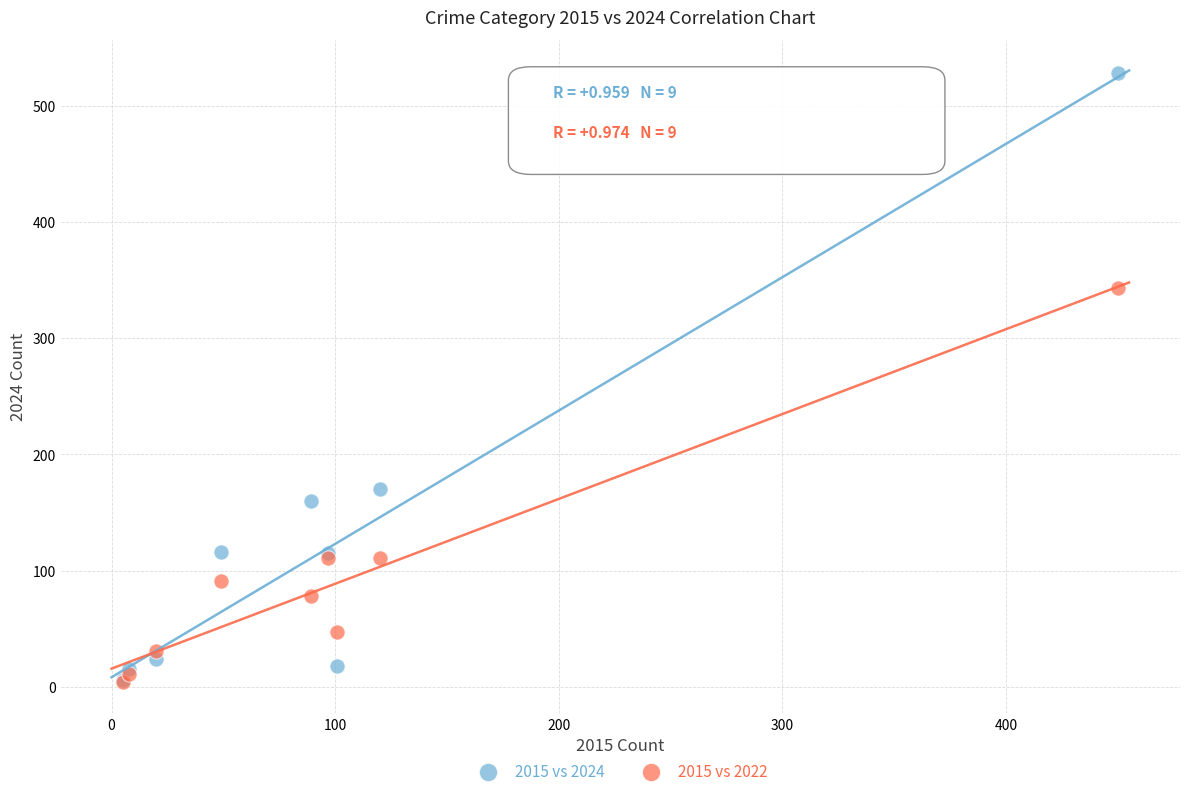

What are all the series names shown in the legend?

2015 vs 2024, 2015 vs 2022